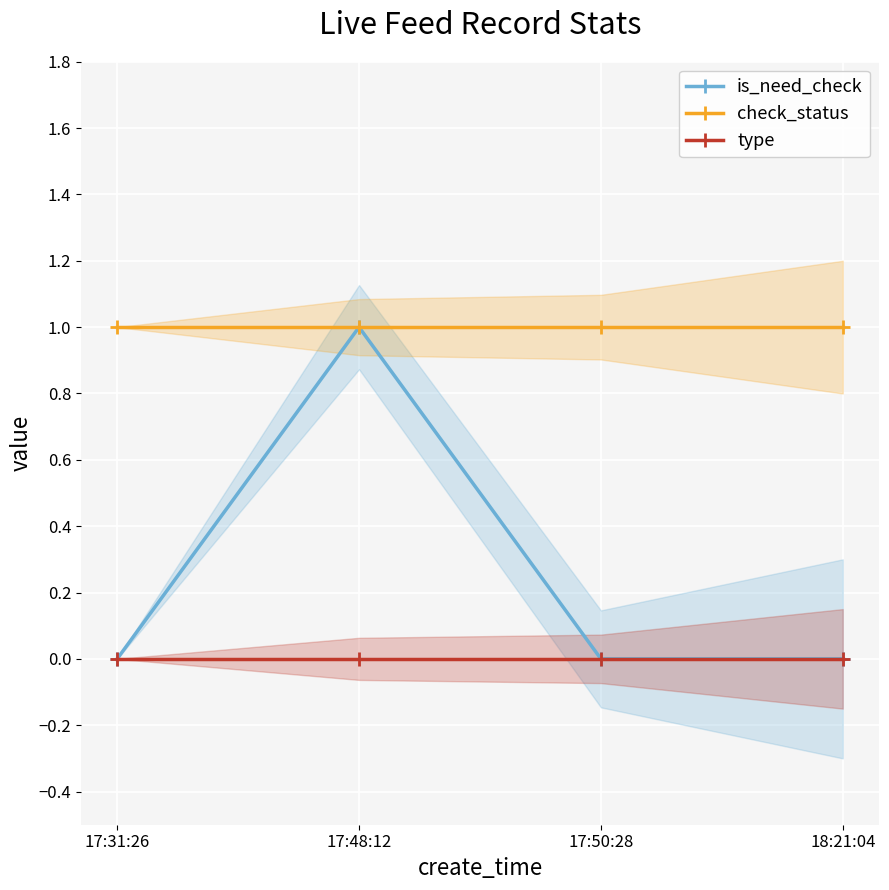

At which category is the sum across all series the highest?

17:48:12